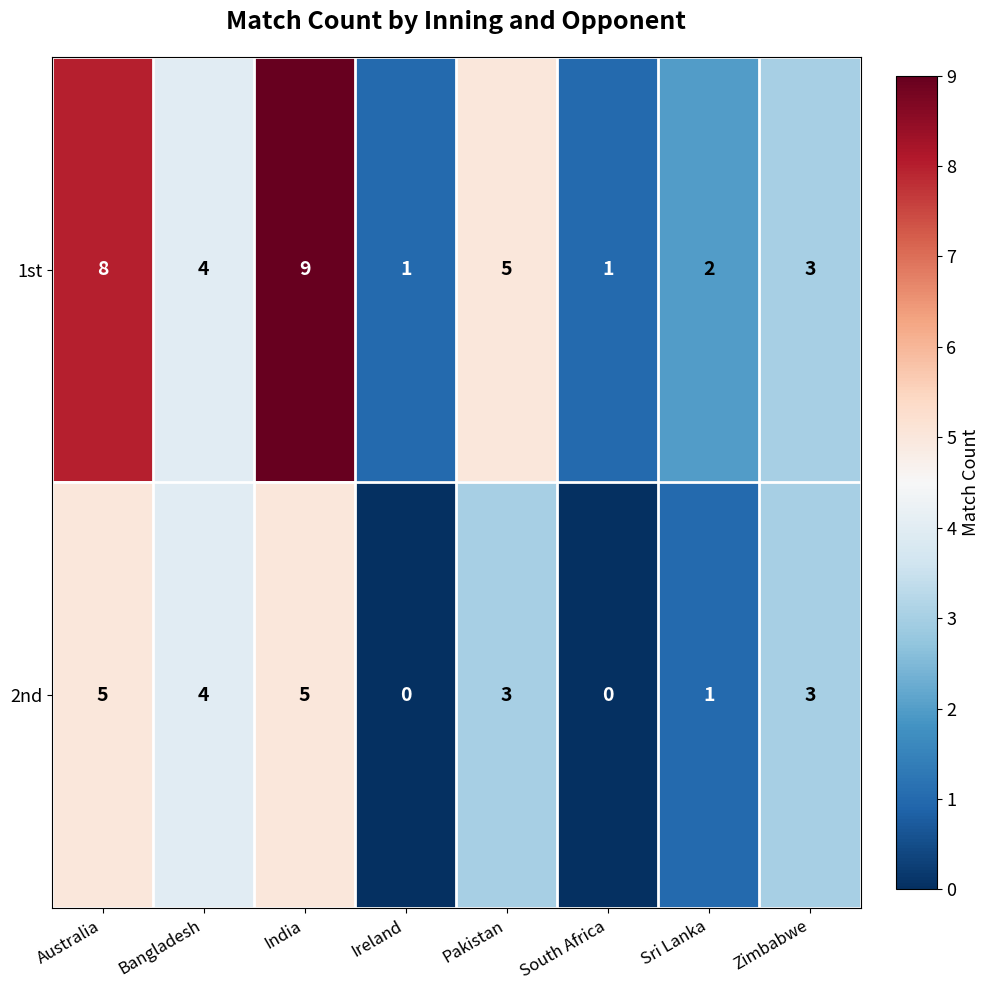

At which category does the chart reach its peak across all series?

India